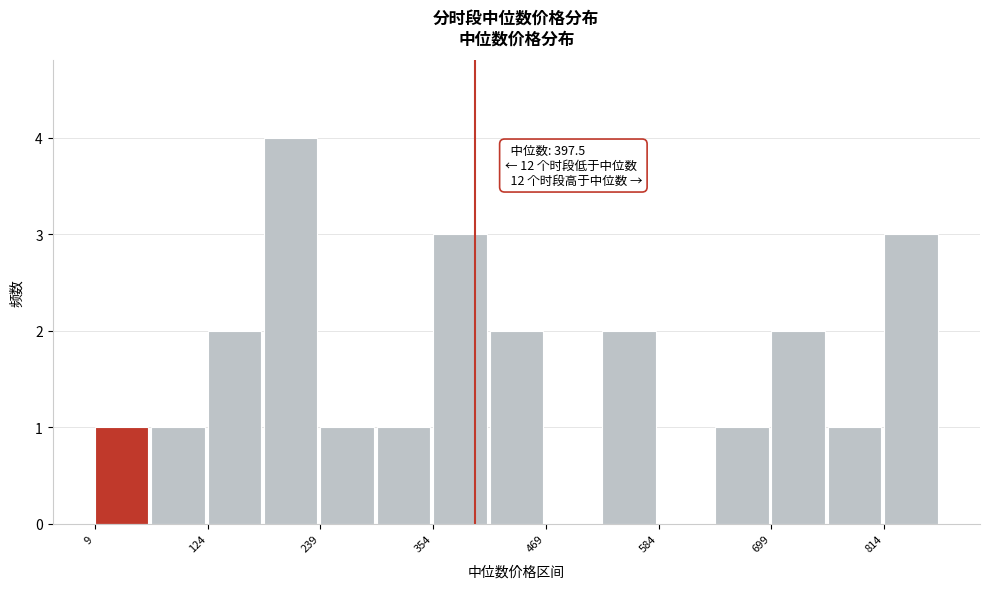

Around what value on the x-axis is the tallest bar? Give the approximate position of its centre, as read against the axis.

200